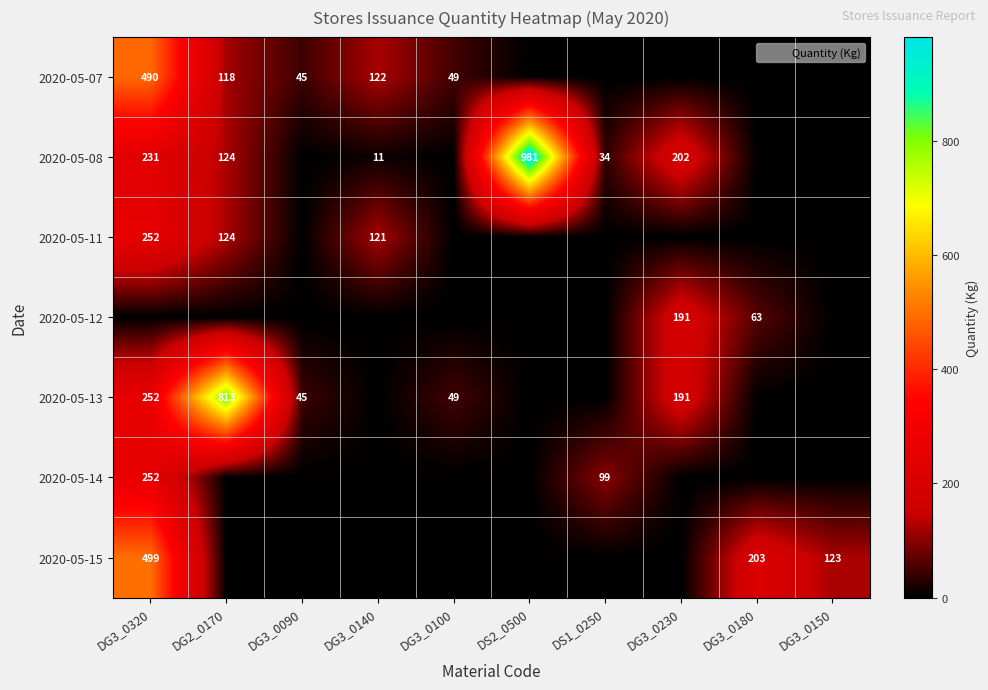

How many data points in 2020-05-13 are above 45?

4